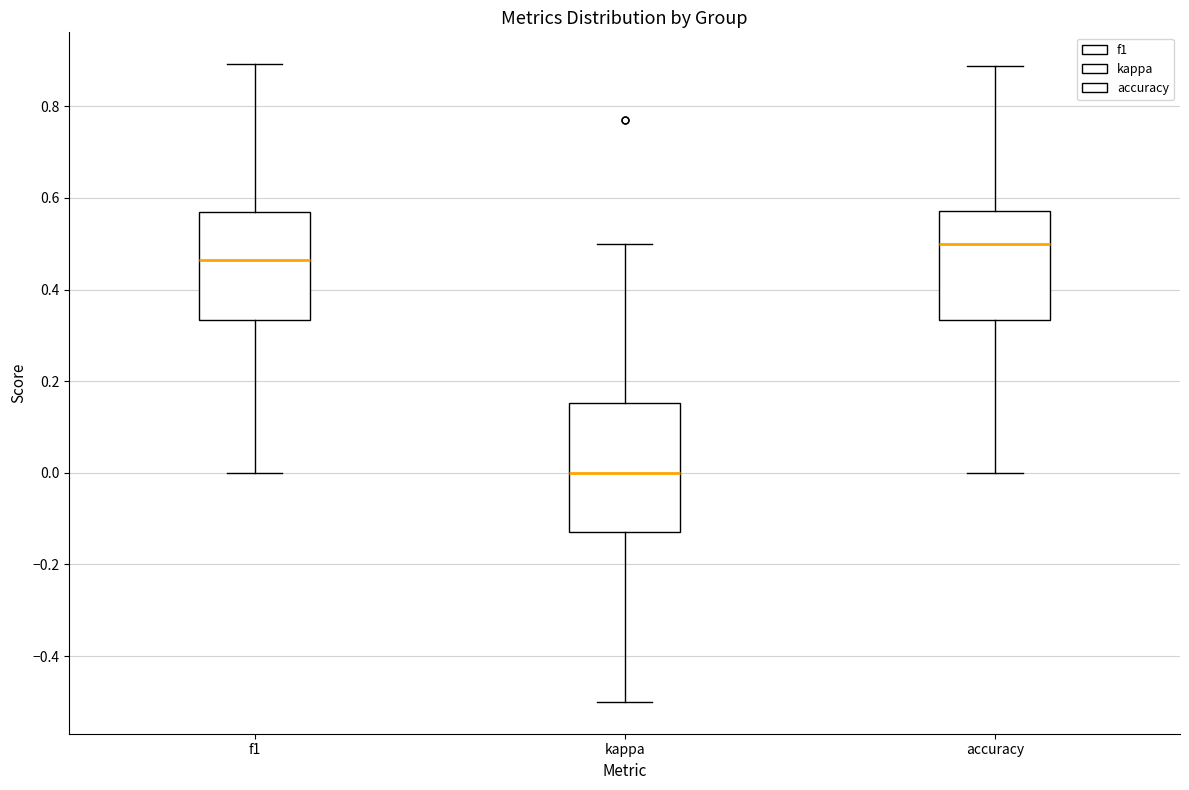

Reading left to right, read every box against the y-axis: the position of its median line, the range the box covers, and the ends of its whiskers. The values are not printed on the chart, so give them approximately, as read against the axis.

f1: median 0.46, box 0.34 to 0.56, whiskers 0.00 to 0.90
kappa: median 0.00, box -0.12 to 0.16, whiskers -0.50 to 0.50
accuracy: median 0.50, box 0.34 to 0.58, whiskers 0.00 to 0.88